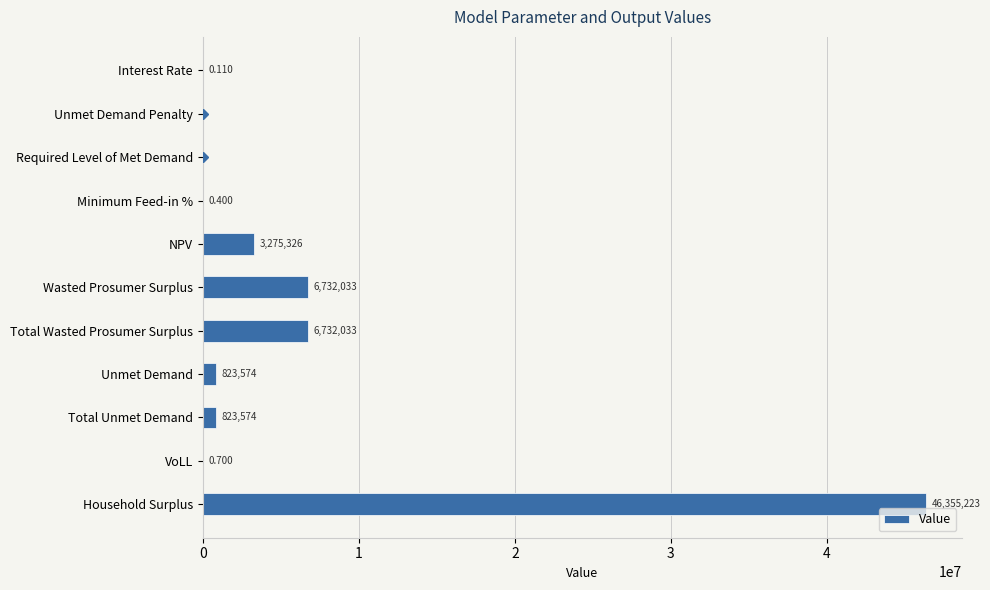

Between Household Surplus and VoLL, which is larger?

Household Surplus